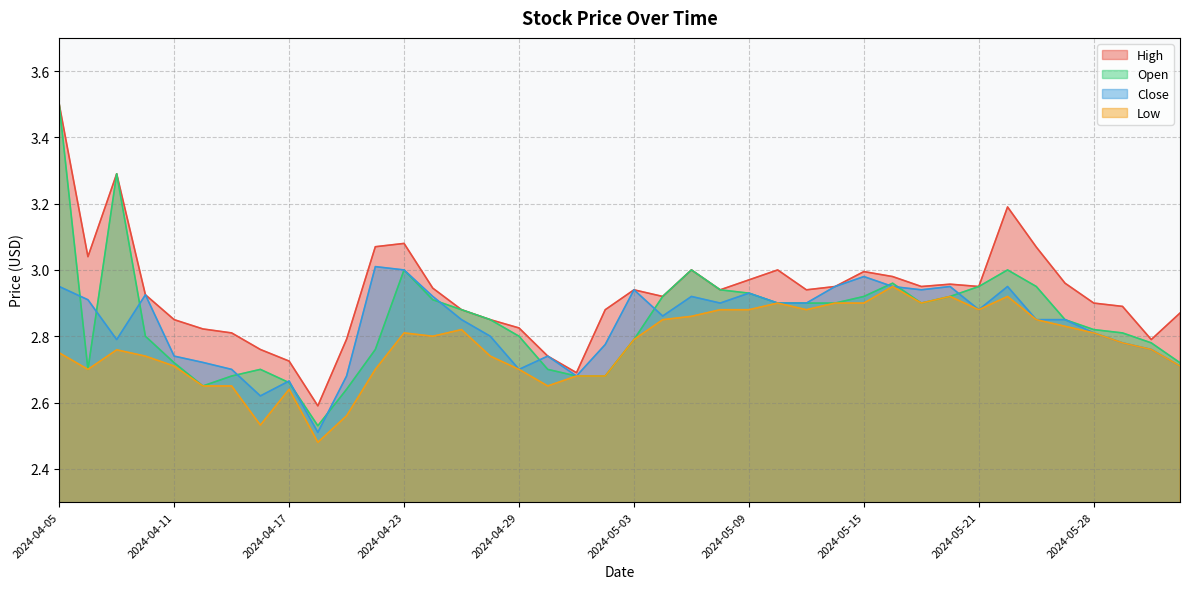

True or false: Close and Low cross at least once.

False